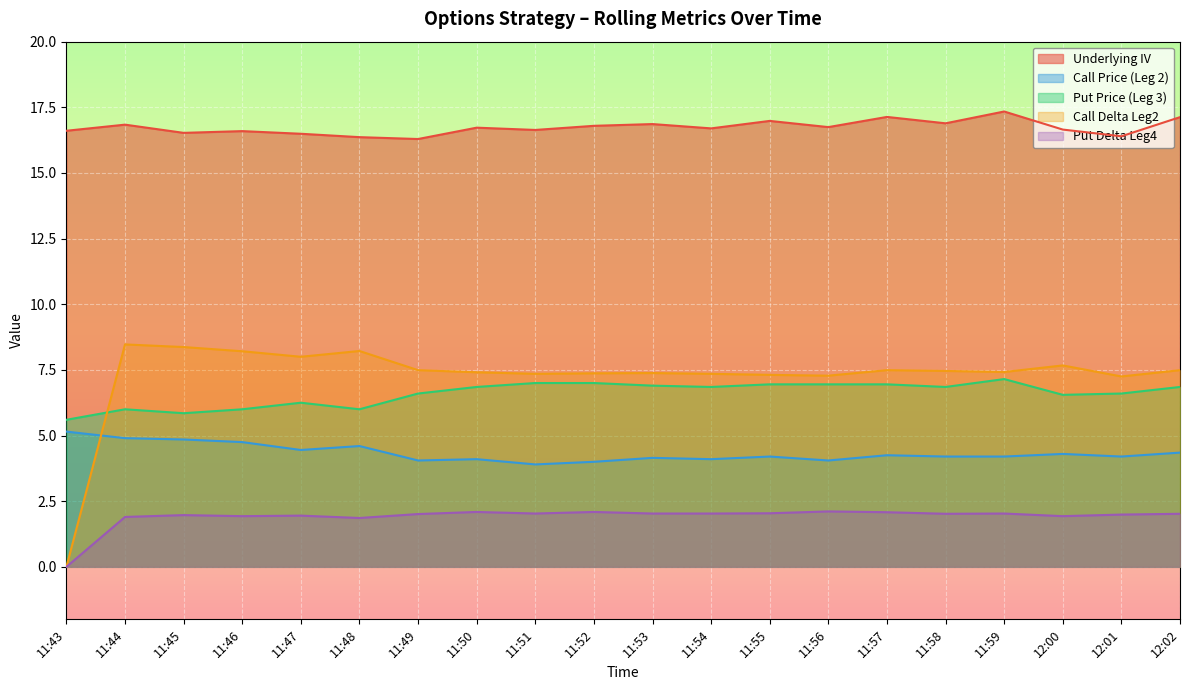

What are all the series names shown in the legend?

Underlying IV, Call Price (Leg 2), Put Price (Leg 3), Call Delta Leg2, Put Delta Leg4